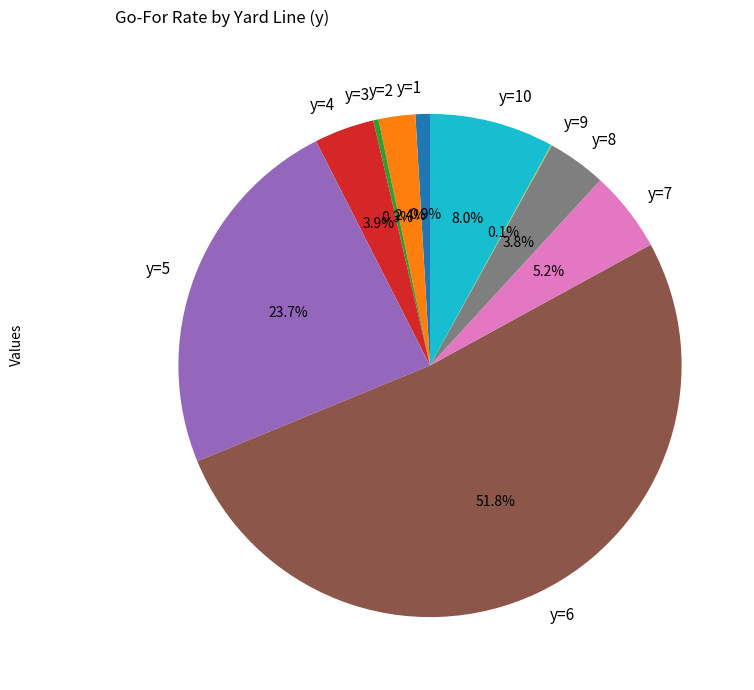

Which has a higher value, y=4 or y=10?

y=10